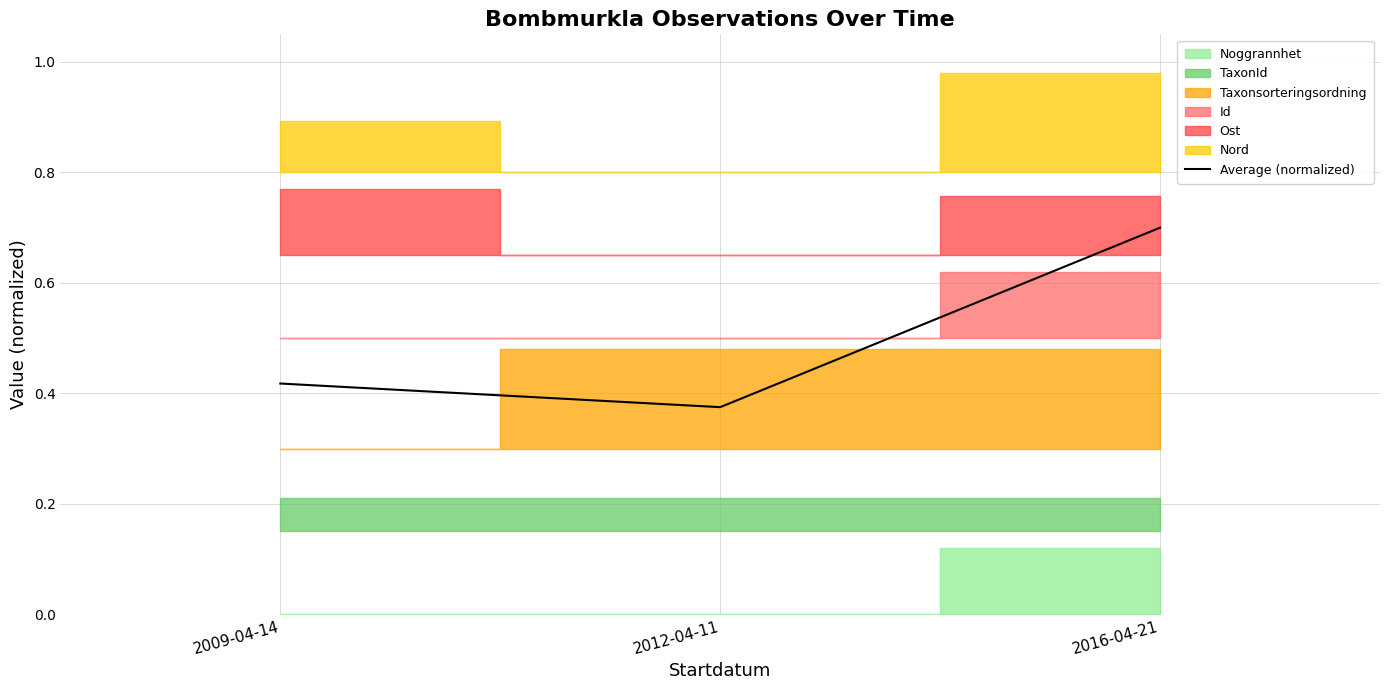

What is the difference between the values at 2016-04-21 and 2009-04-14?

0.3